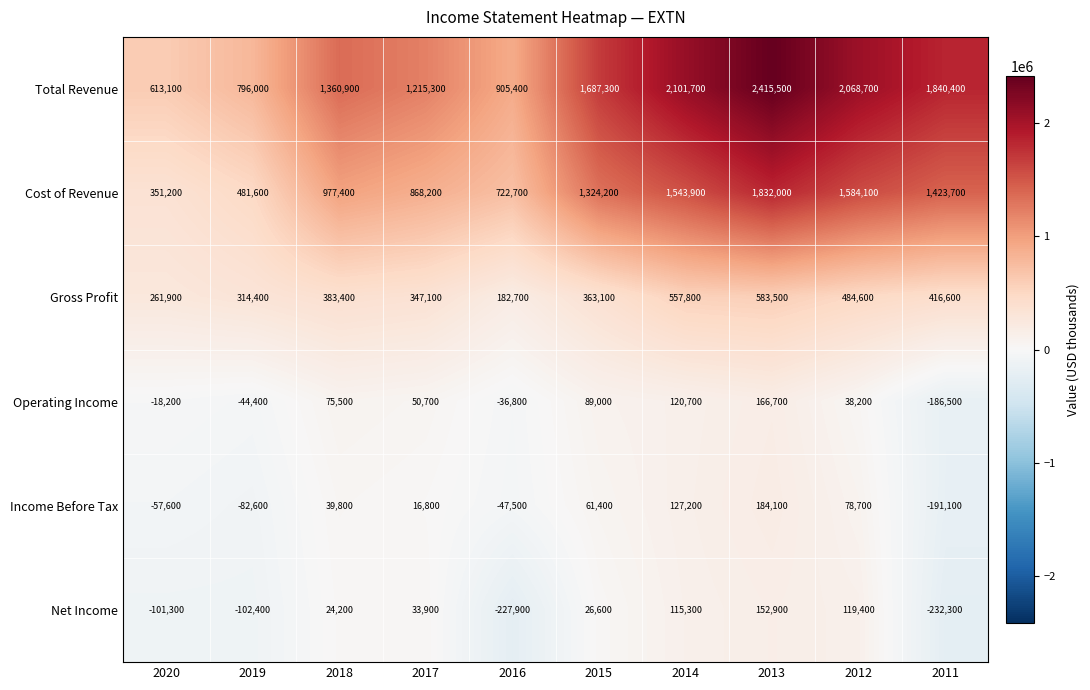

What is the difference between the Gross Profit values at 2019 and 2016?

131700